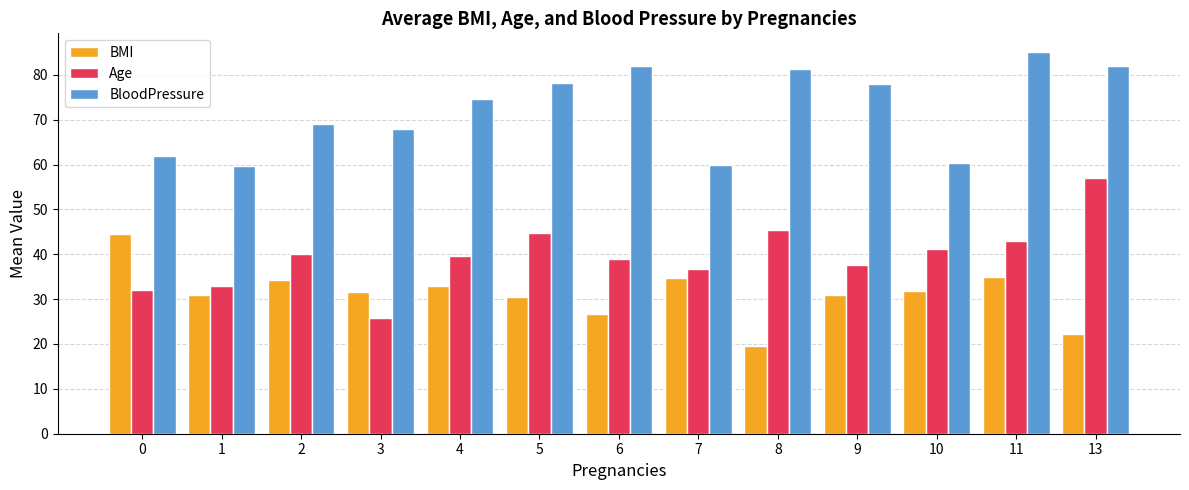

Which label corresponds to the smallest value in the chart?

8